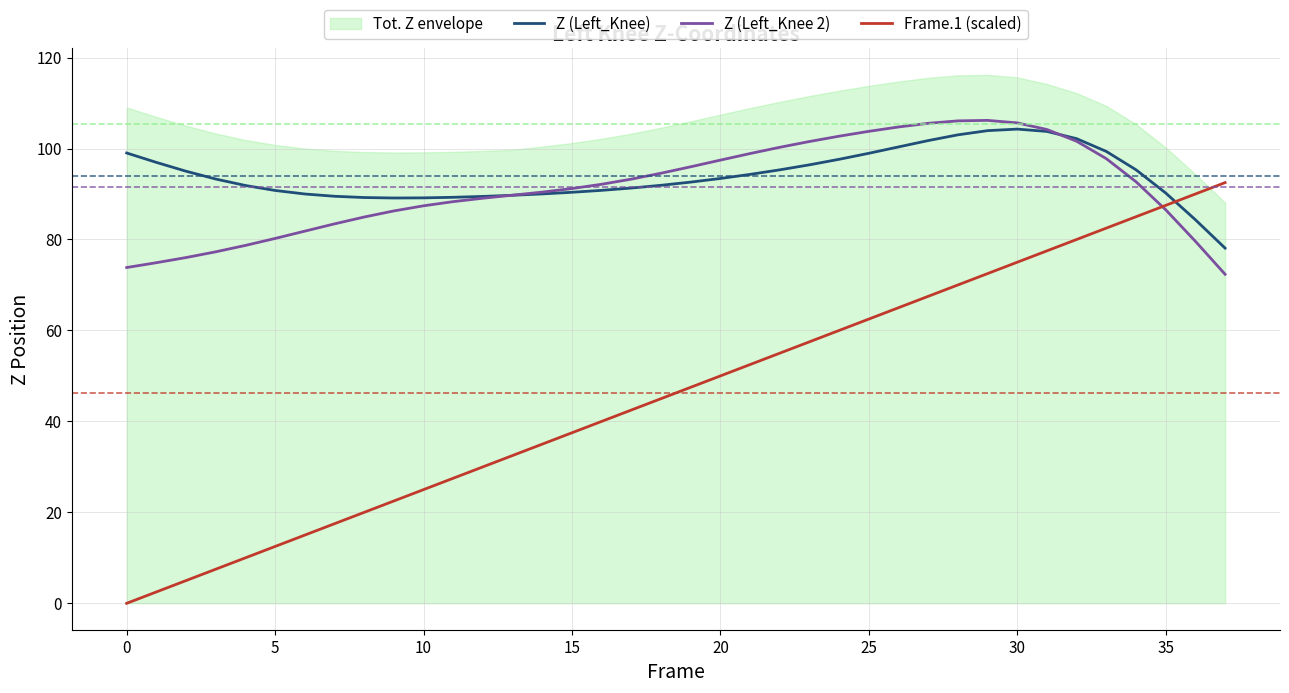

What is the sum of the Z (Left_Knee 2) values at 12 and 10?

176.5